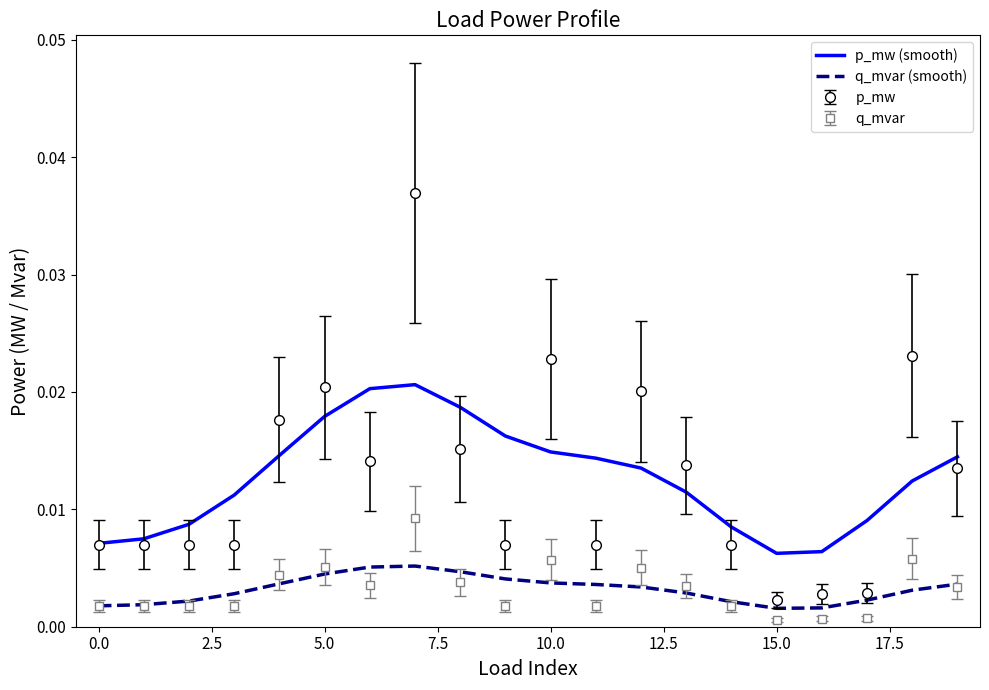

Which series has the widest spread of values?

p_mw